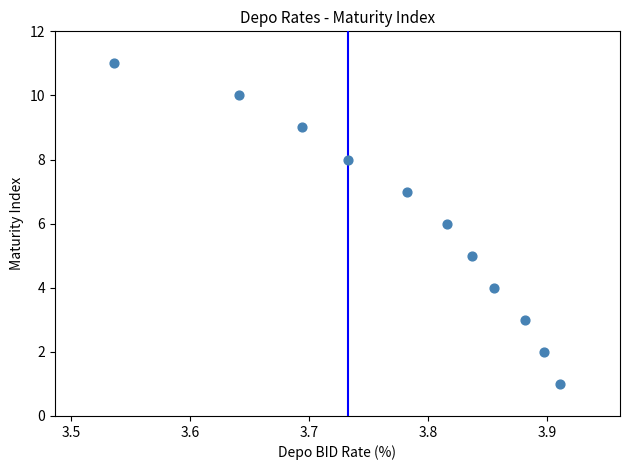

What is the average Y value?

6